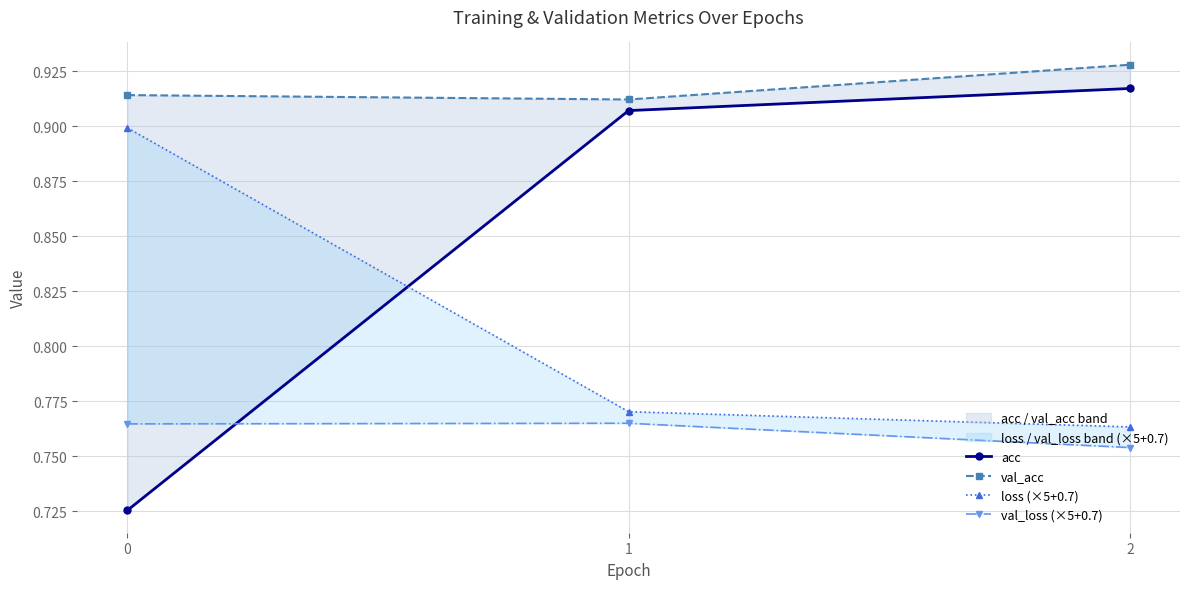

Rank the series by their average value, from highest to lowest.

val_acc, acc, loss (×5+0.7), val_loss (×5+0.7)